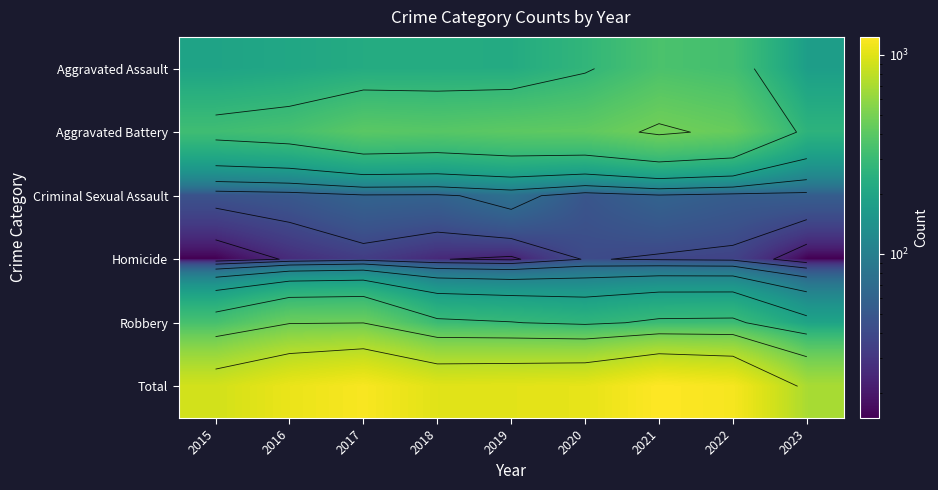

Count the number of data series in this chart.

6